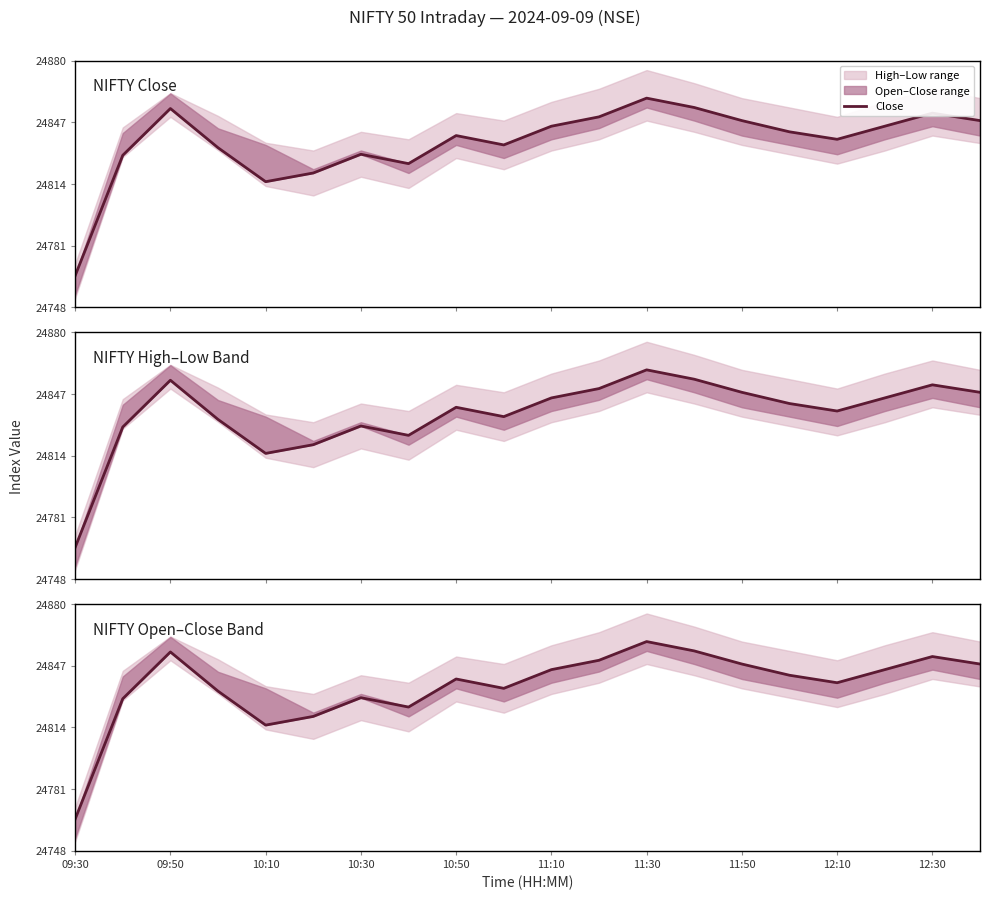

Is this an area chart (filled region under the line)?

No